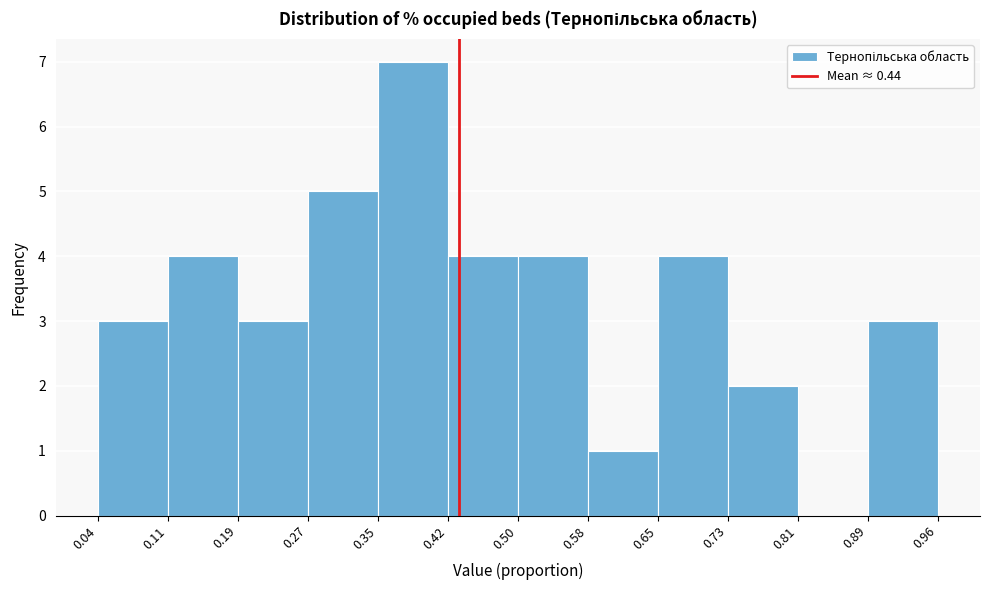

What is the height of the bar covering 0.50 to 0.58 on the x-axis? The values are not printed on the chart, so give them approximately, as read against the axis.

4